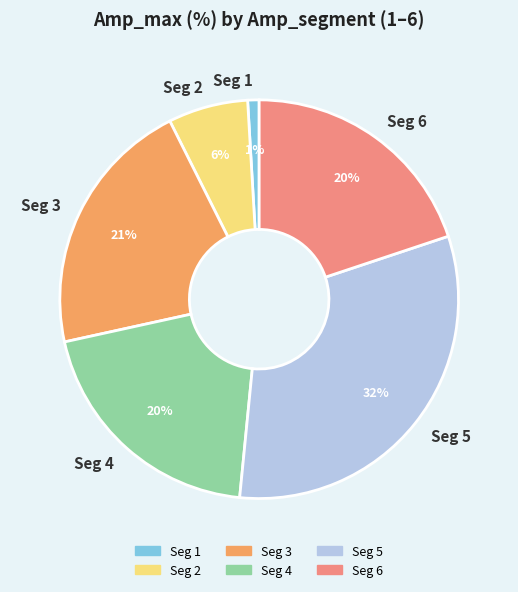

What is the largest slice in the pie chart?

Seg 5